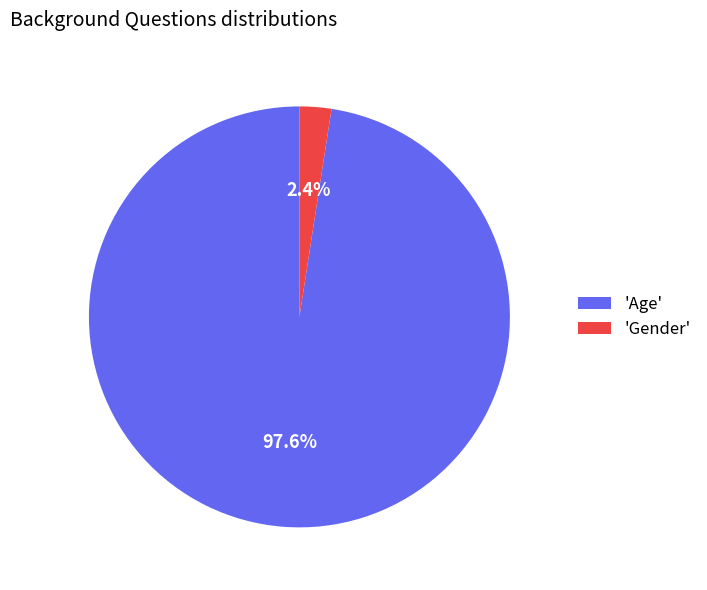

How many segments does this pie chart have?

2